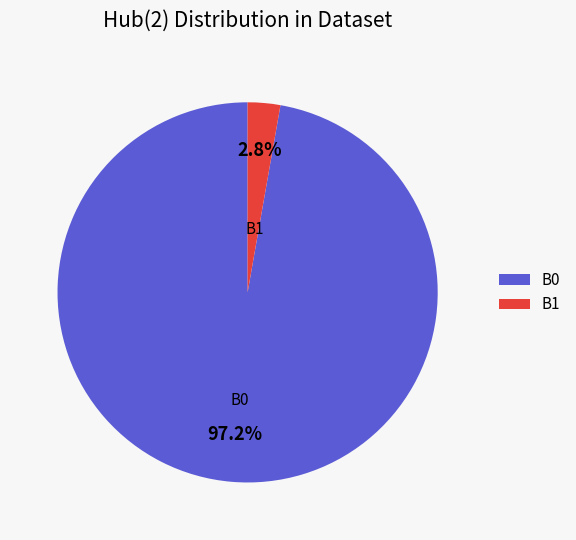

Which slice is the smallest?

B1